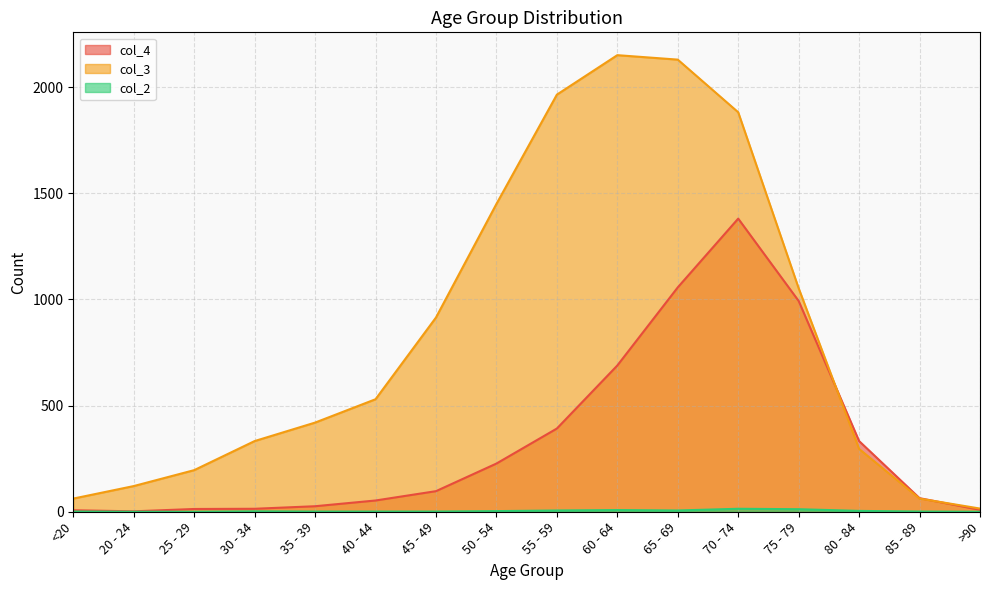

The value of col_4 at 25 - 29 is 7. True or false?

False